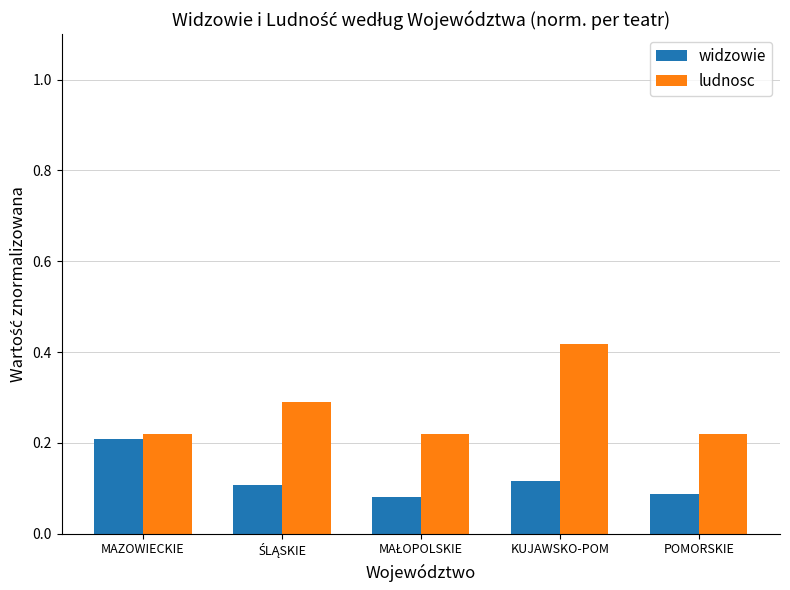

Rank the series by their maximum value, from highest to lowest.

ludnosc, widzowie